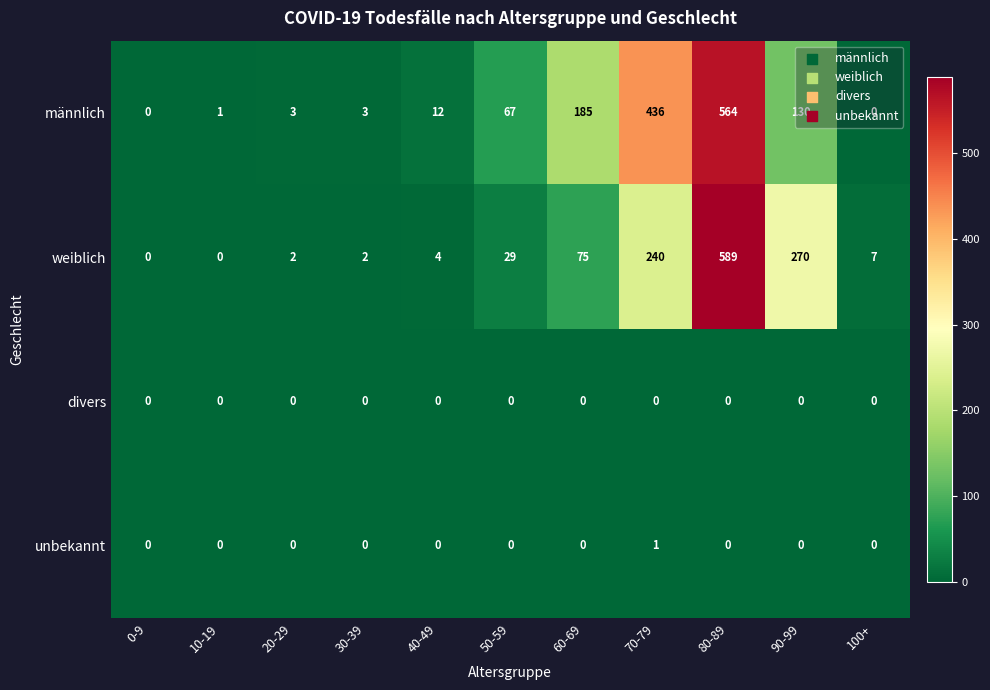

What is the maximum value shown in the chart?

589